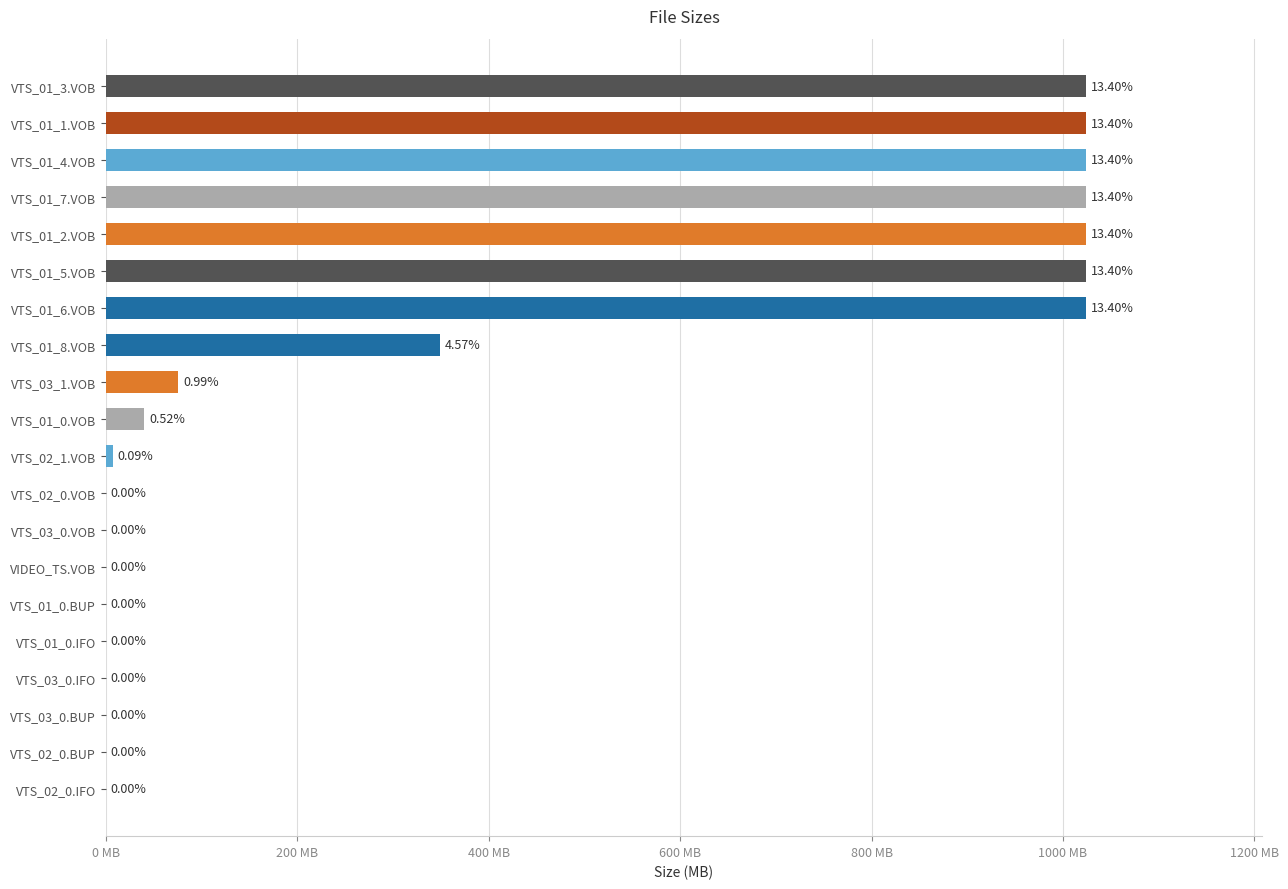

Count the number of categories in the chart.

20